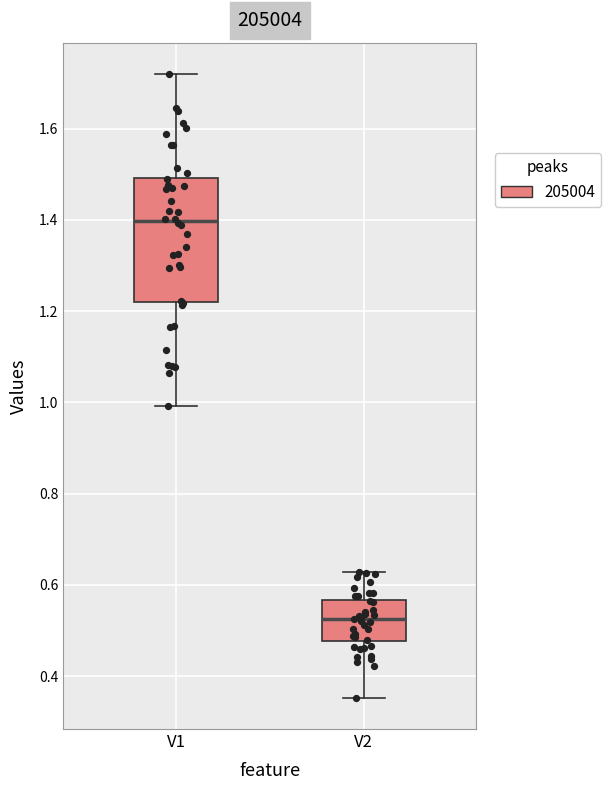

Where does the upper whisker of the box for V2 end on the y-axis? The values are not printed on the chart, so give them approximately, as read against the axis.

0.62